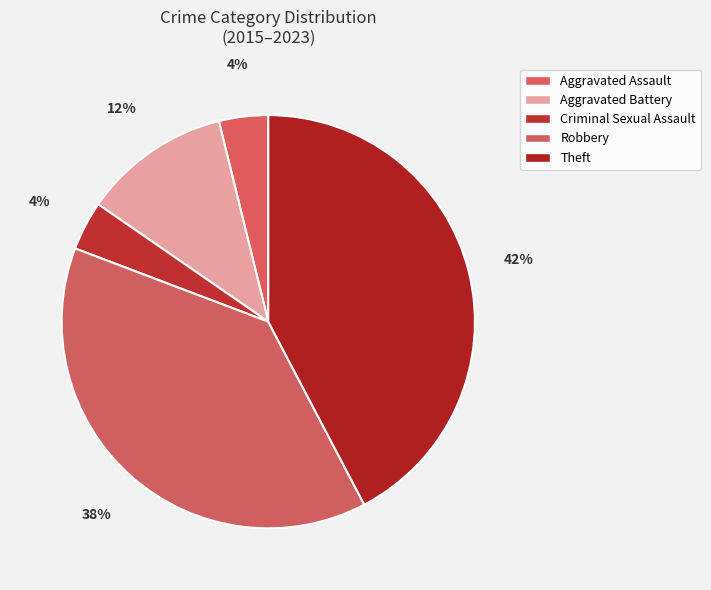

To the nearest percent, what percentage of the pie is Aggravated Assault?

4%